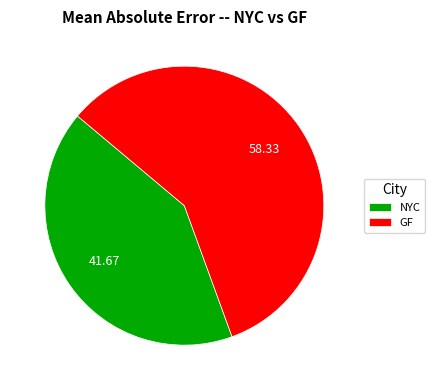

Which has a higher value, GF or NYC?

GF